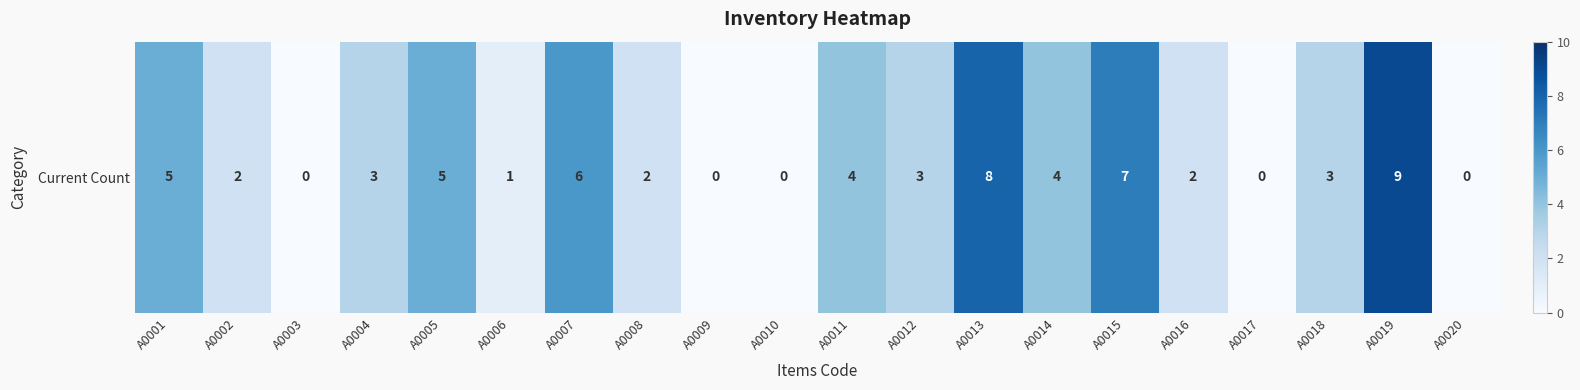

What value does the data have at A0011?

4